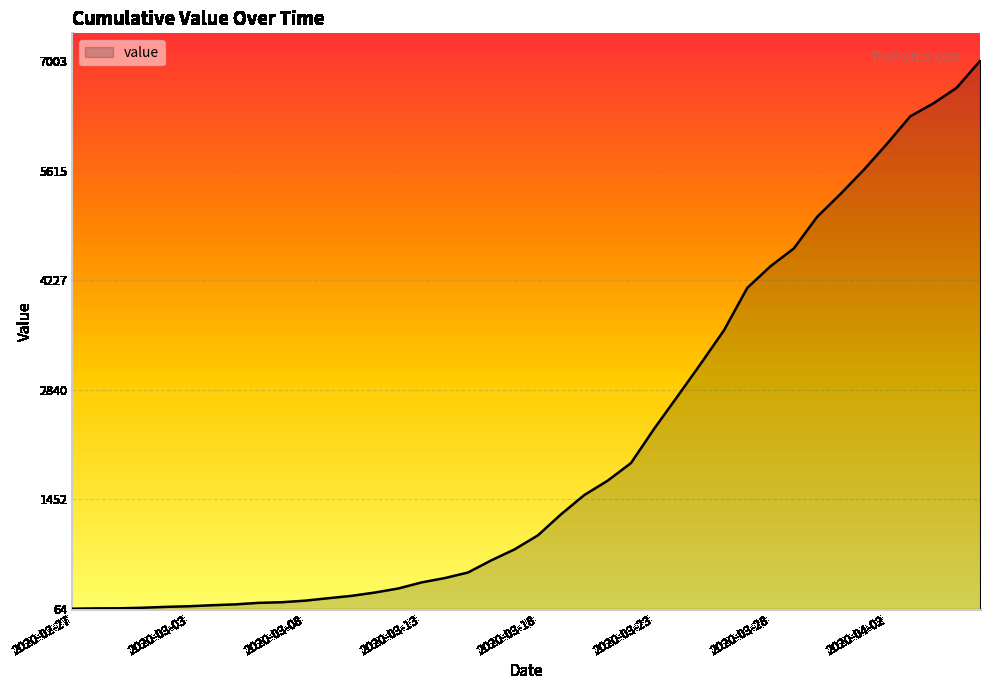

What is the difference between the maximum and minimum values?

6939